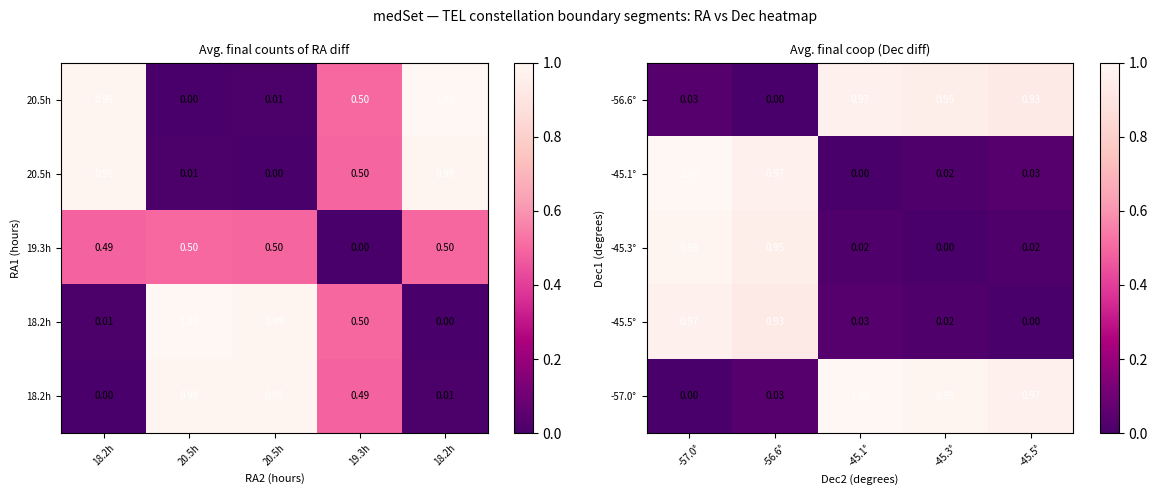

The value of -45.3° at -56.6° is 1.4. True or false?

False